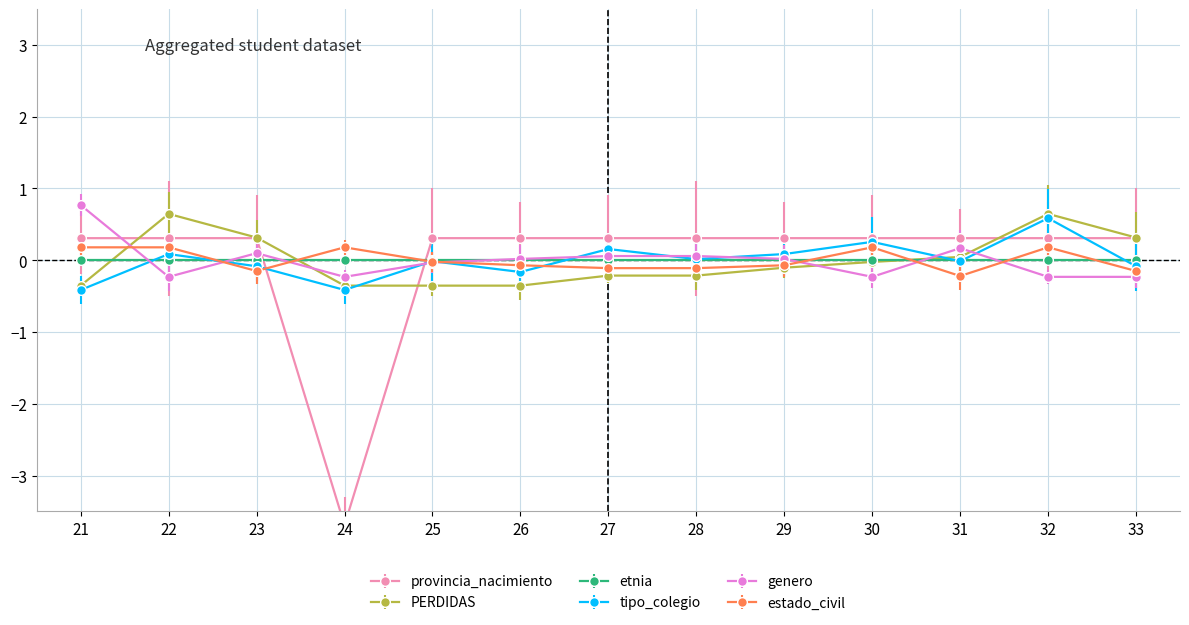

What is the value of the PERDIDAS point at the 7th from the left?

-0.2